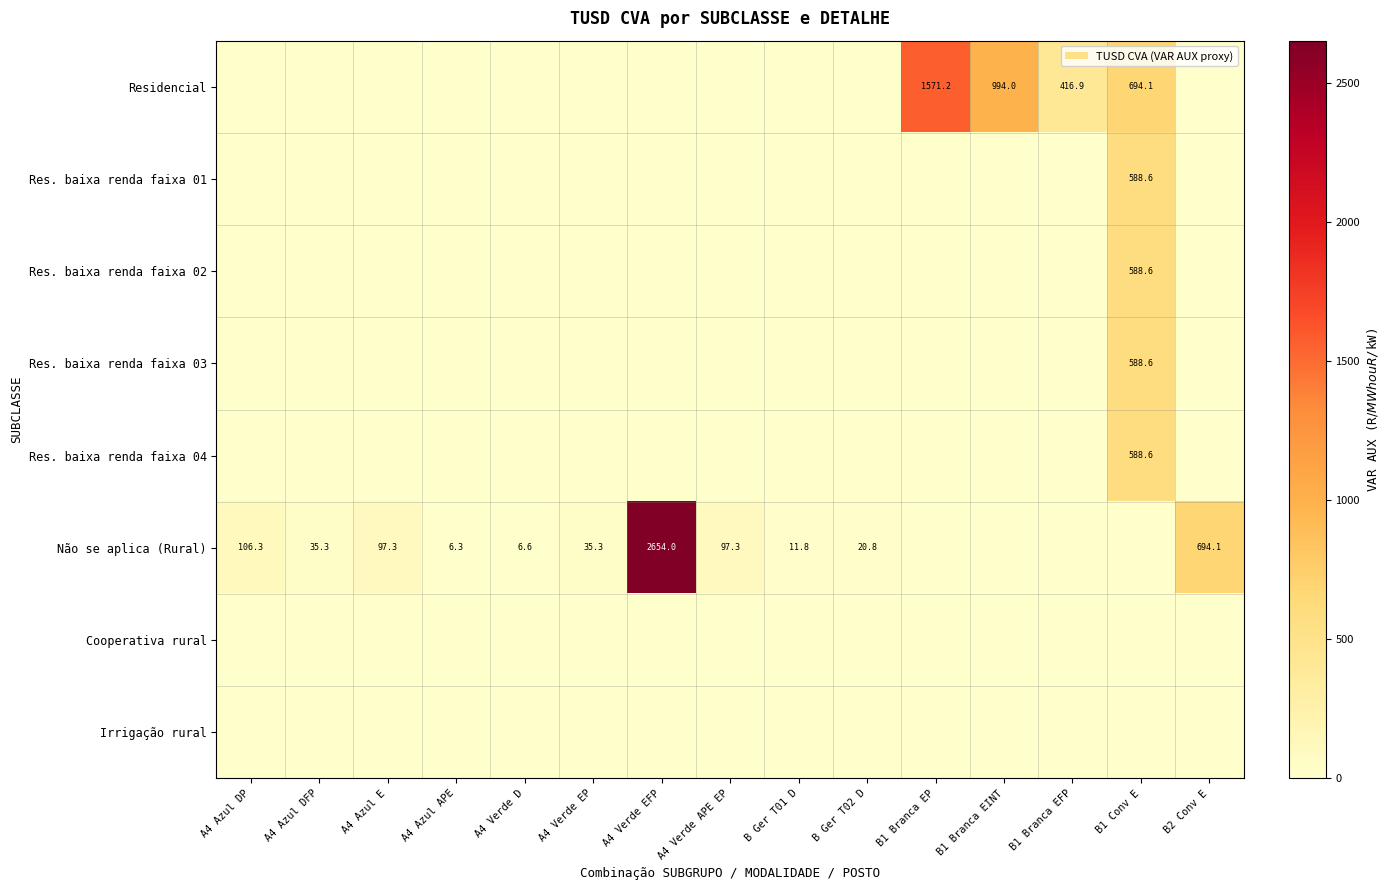

The Res. baixa renda faixa 03 series shows 588.6 at B1 Conv E. True or false?

True